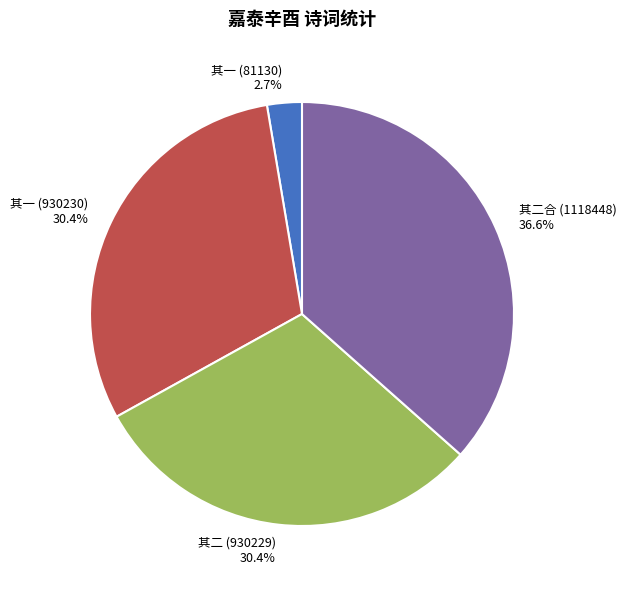

Does any single category account for the majority?

No